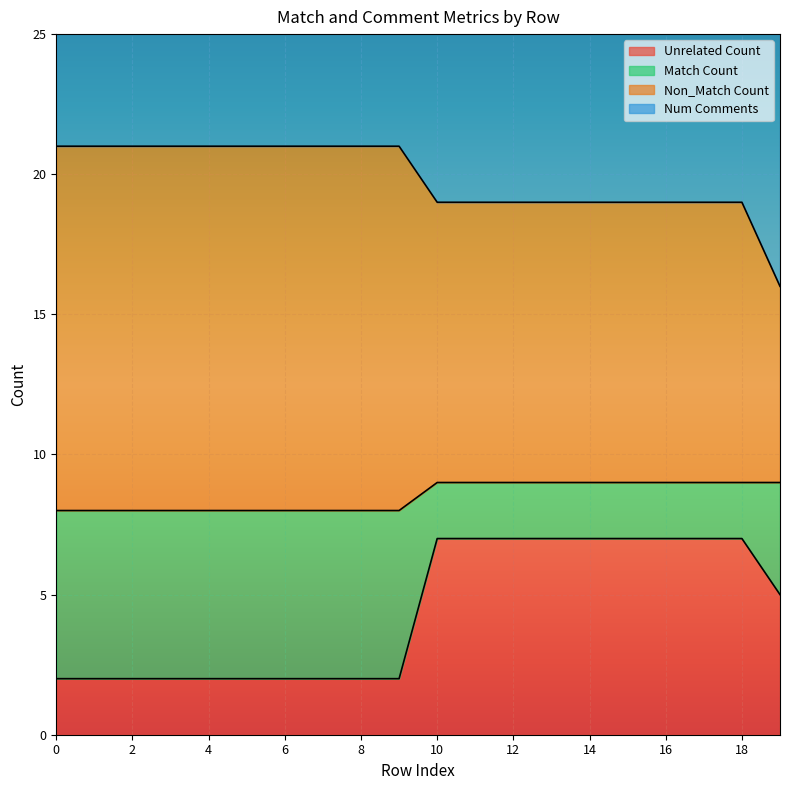

How many data points in Non_Match Count are less than 21?

10